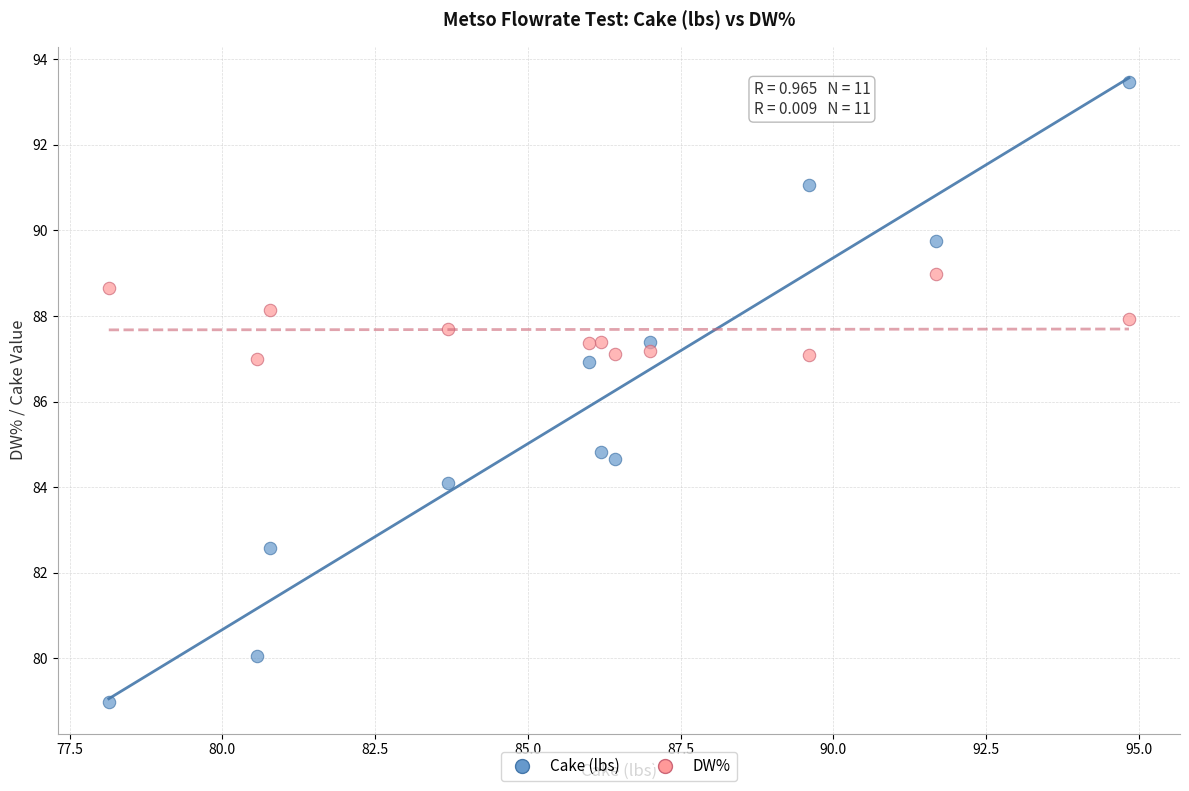

Which series has the largest Y range (max minus min)?

Cake (lbs)